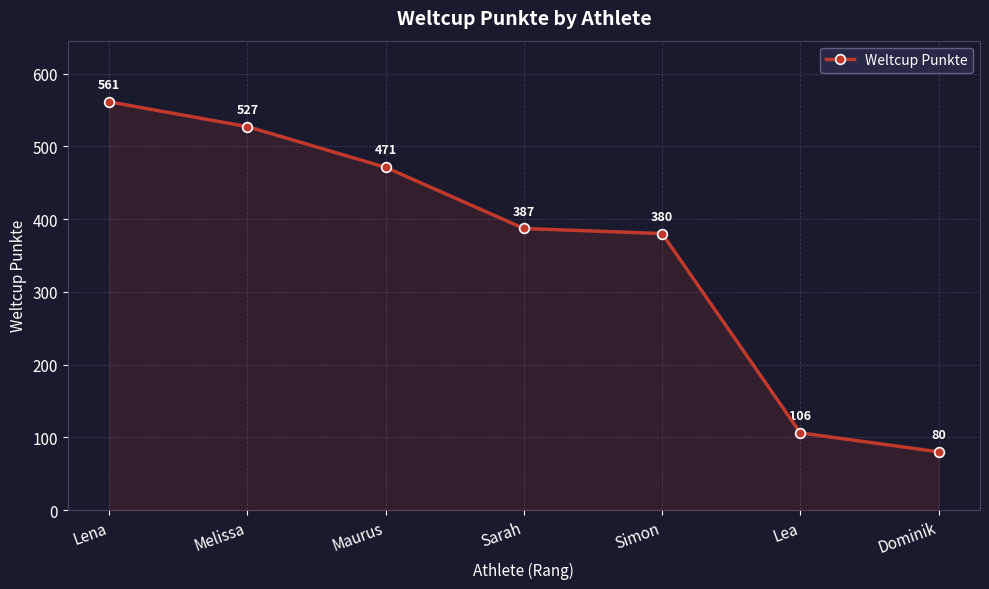

Rank the categories by value from highest to lowest.

Lena, Melissa, Maurus, Sarah, Simon, Lea, Dominik